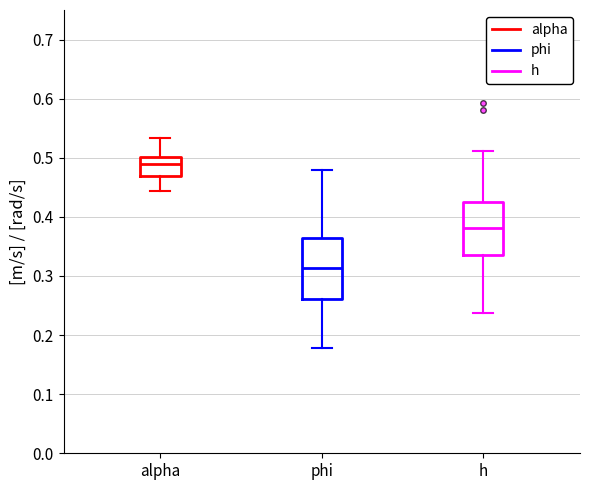

Reading left to right, transcribe this box plot: for each box, give where its median line is, the range the box spans, and where its two whiskers end, as read against the y-axis. The values are not printed on the chart, so give them approximately, as read against the axis.

alpha: median 0.49, box 0.47 to 0.50, whiskers 0.44 to 0.53
phi: median 0.31, box 0.26 to 0.36, whiskers 0.18 to 0.48
h: median 0.38, box 0.34 to 0.42, whiskers 0.24 to 0.51